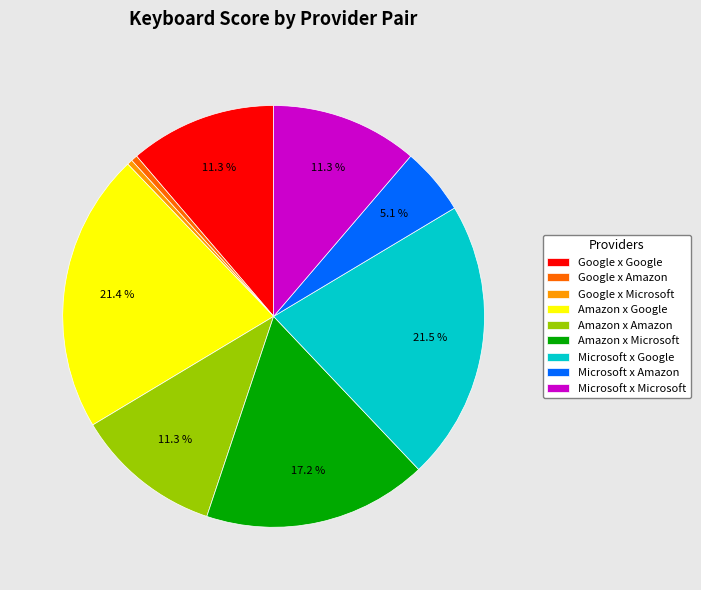

The Microsoft x Microsoft slice represents 1% of the pie. True or false?

False